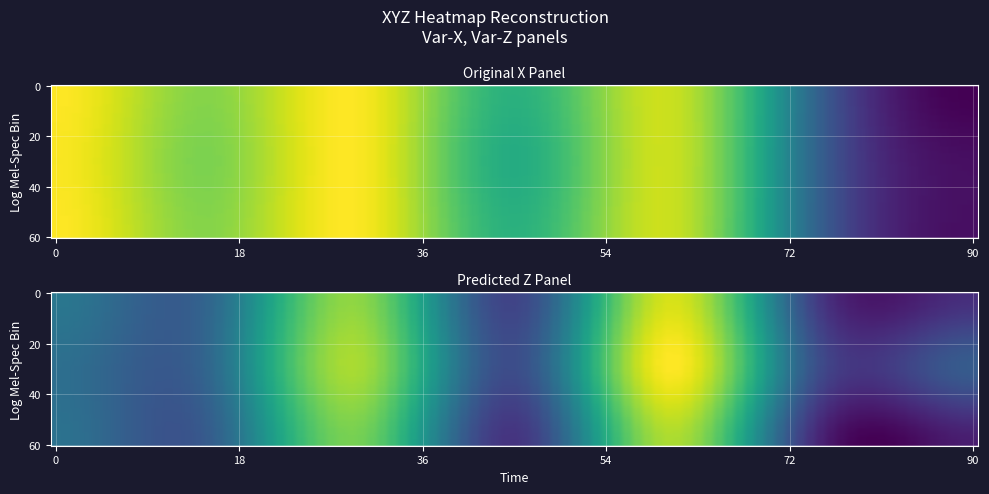

What is the difference between the X values at 15 and 12?

0.1